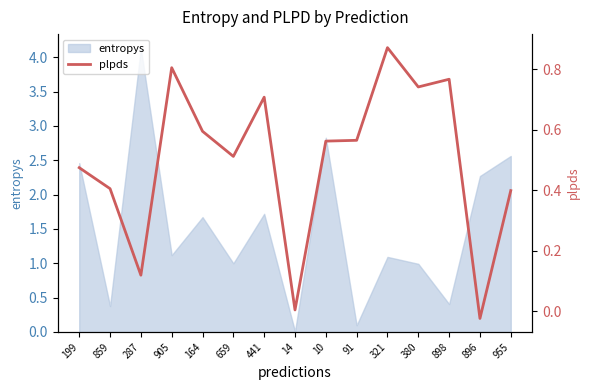

Where does the data first go above 0?

199